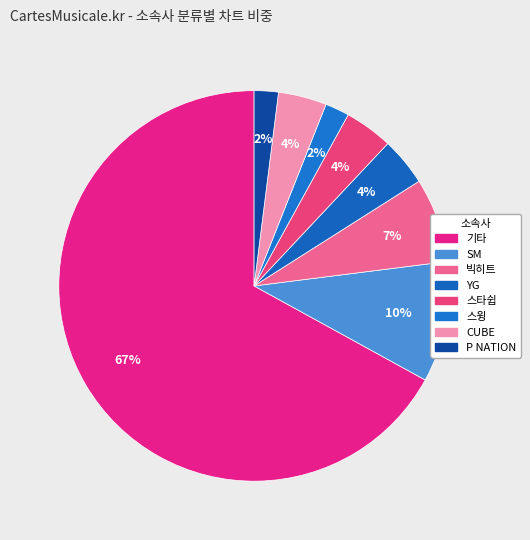

To the nearest percent, what portion does P NATION represent?

2%